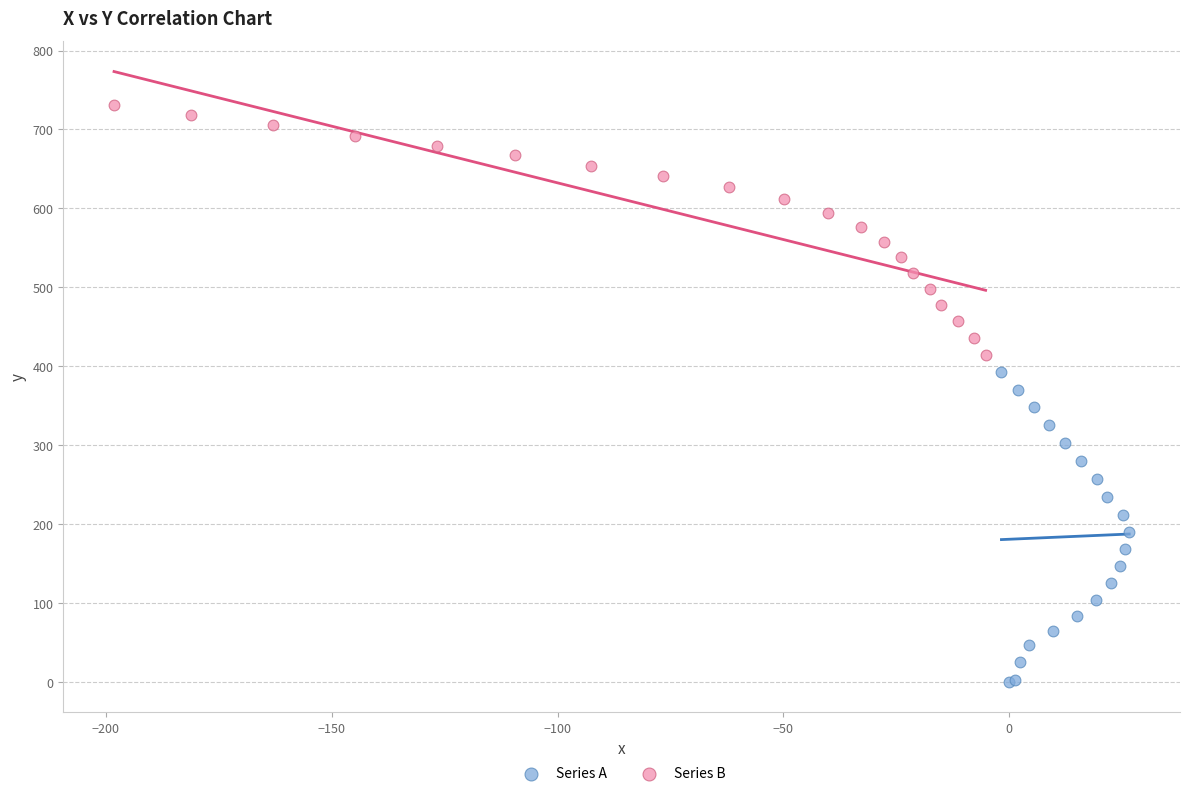

Which series has the widest spread of Y values?

Series A